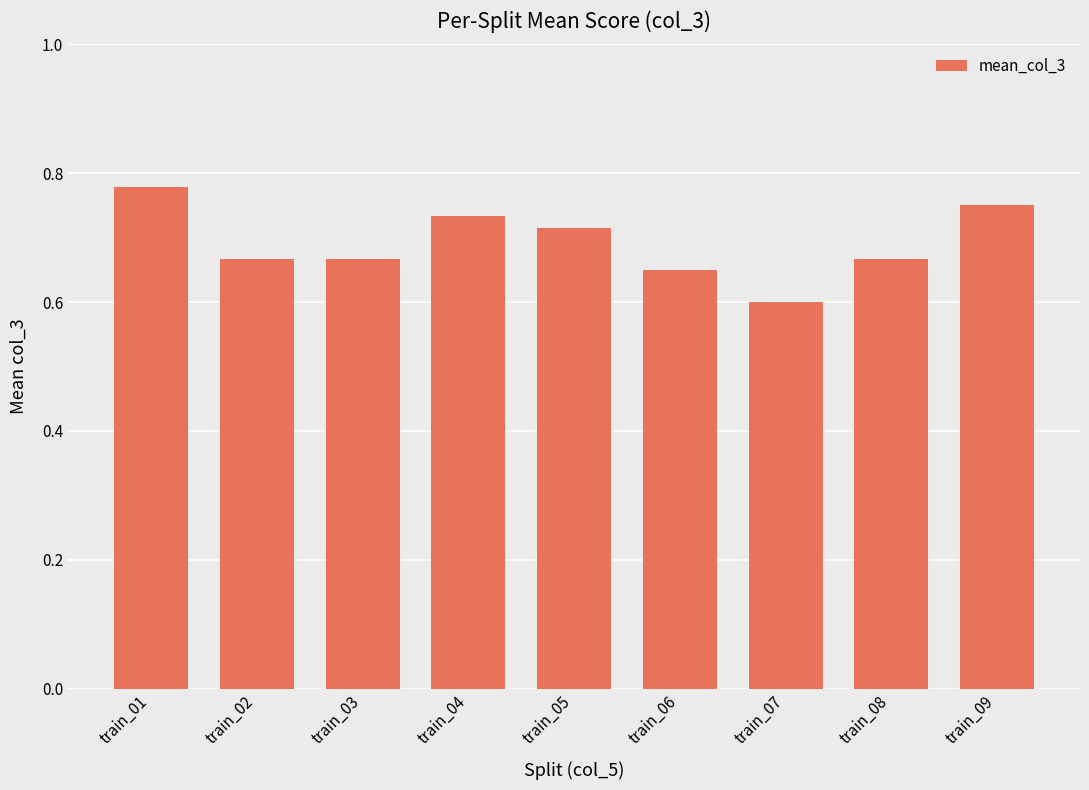

What is the difference between the values at train_03 and train_09?

0.1